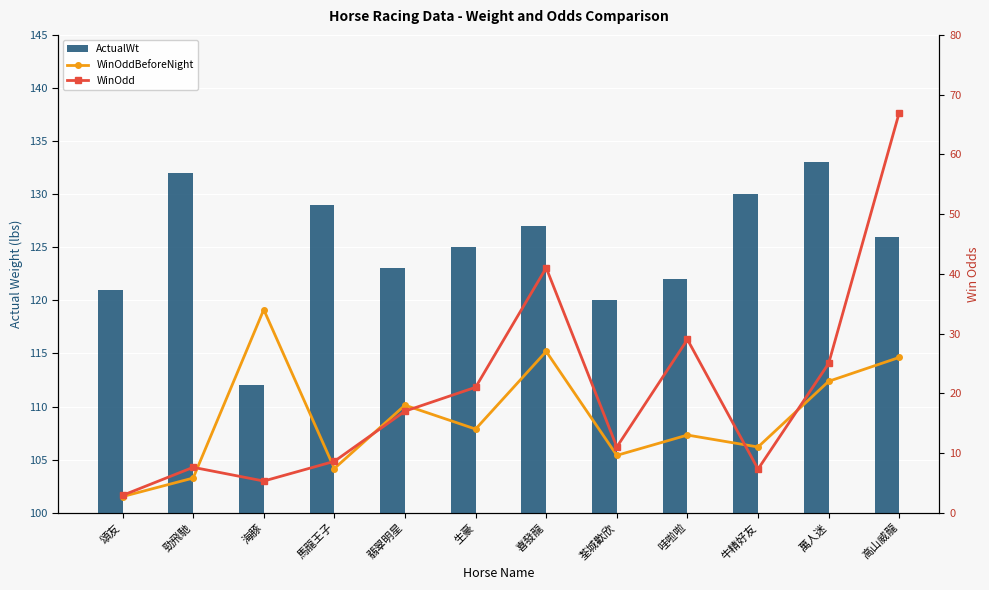

Reading right to left, what are all the values shown in this chart?

ActualWt: 126.0	133.0	130.0	122.0	120.0	127.0	125.0	123.0	129.0	112.0	132.0	121.0
WinOddBeforeNight: 26.0	22.0	11.0	13.0	9.6	27.0	14.0	18.0	7.4	34.0	5.8	2.7
WinOdd: 67.0	25.0	7.3	29.0	11.0	41.0	21.0	17.0	8.6	5.3	7.6	2.9